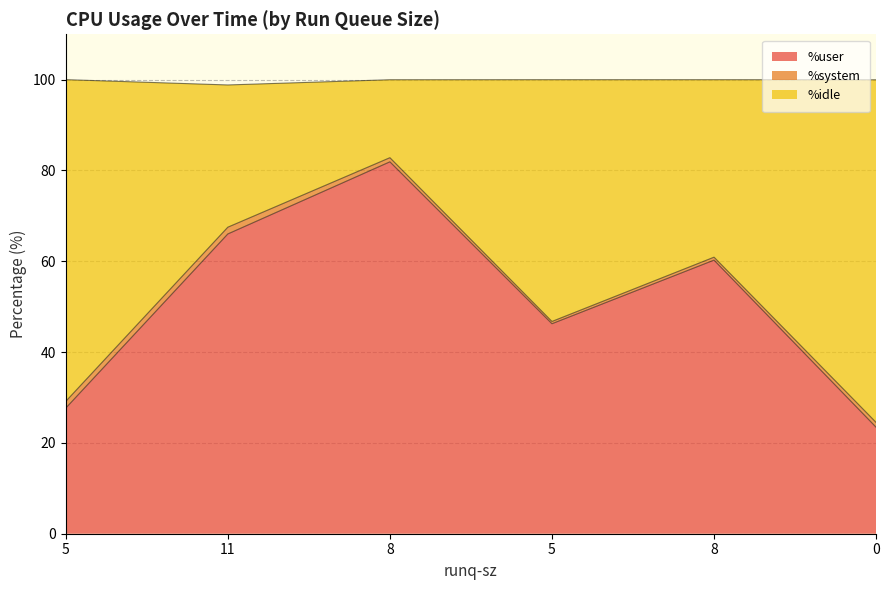

The %idle series shows 60.9 at 8. True or false?

True